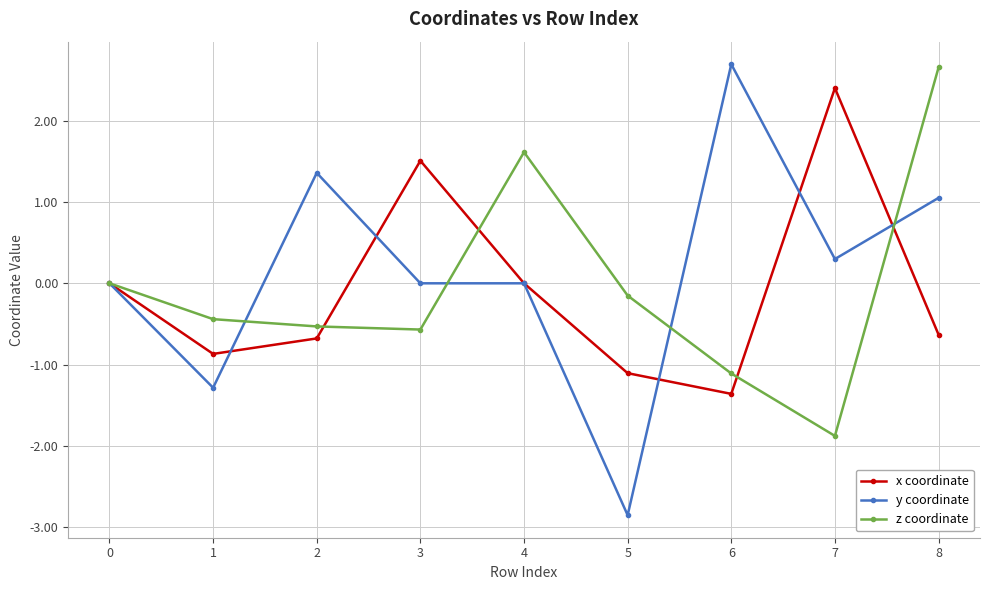

How many categories are shown in the chart?

9